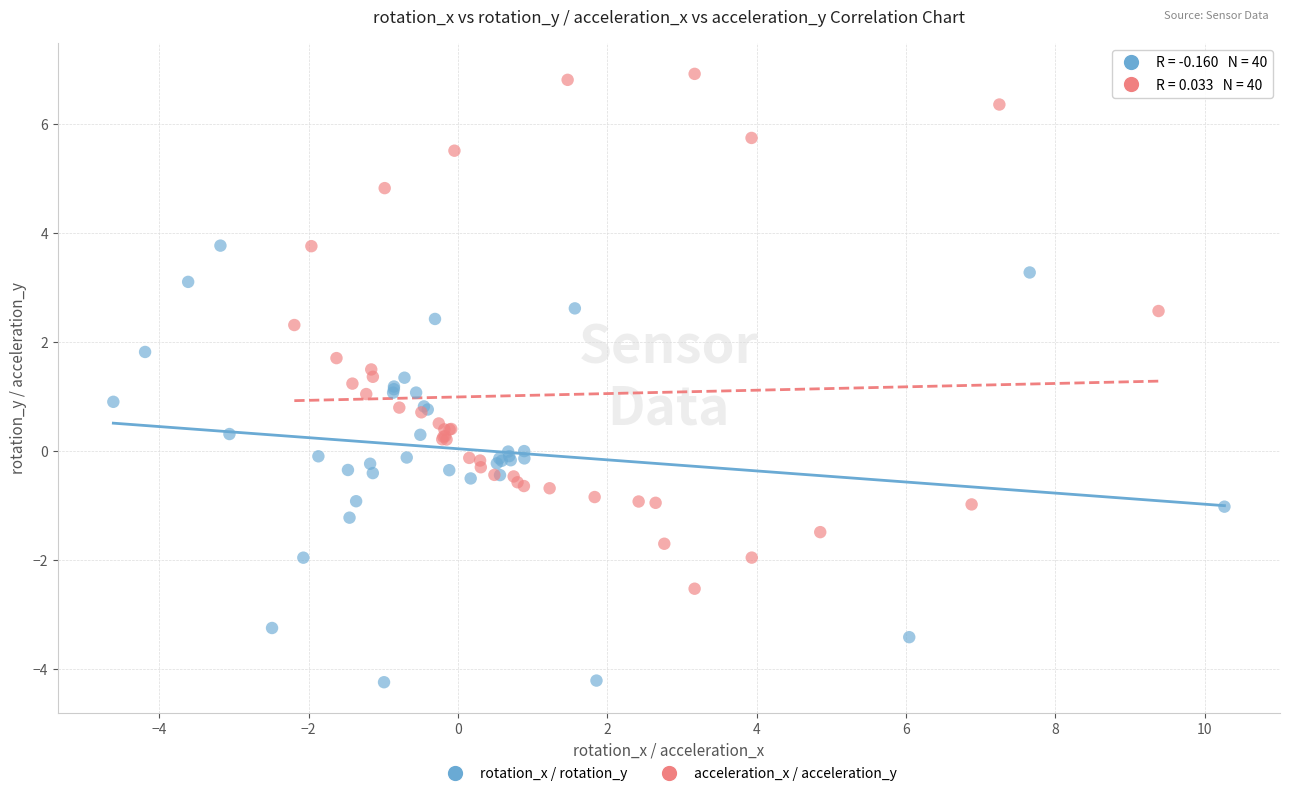

Which series contains the highest Y value?

acceleration_x / acceleration_y